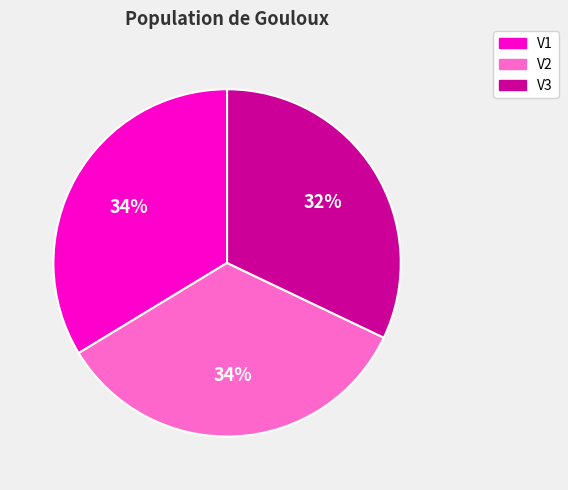

To the nearest percent, what portion does V2 represent?

34%